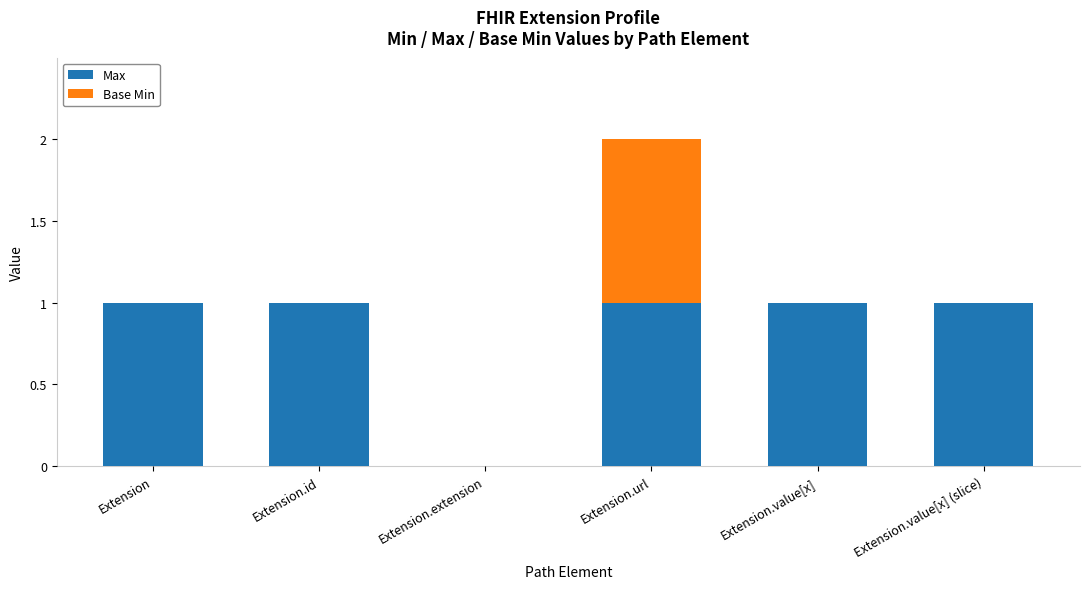

At which category is the sum across all series the highest?

Extension.url